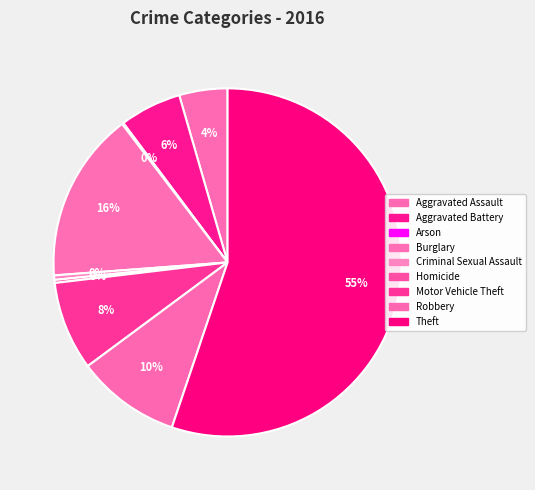

To the nearest percent, what percentage of the pie is Burglary?

16%